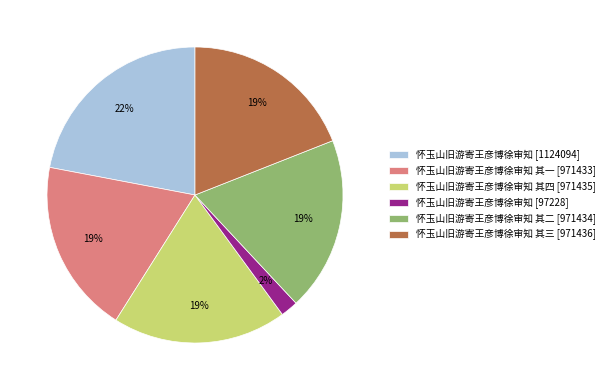

How many segments does this pie chart have?

6